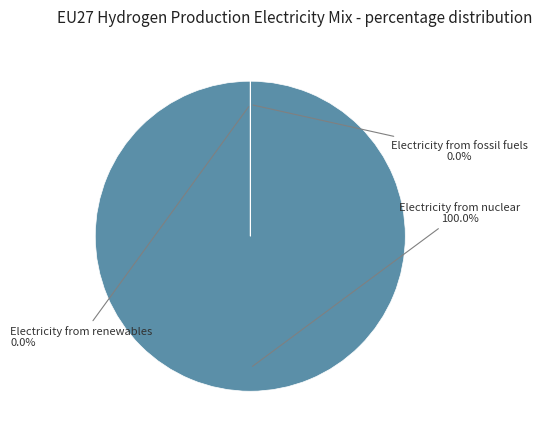

What is the largest slice in the pie chart?

Electricity from nuclear